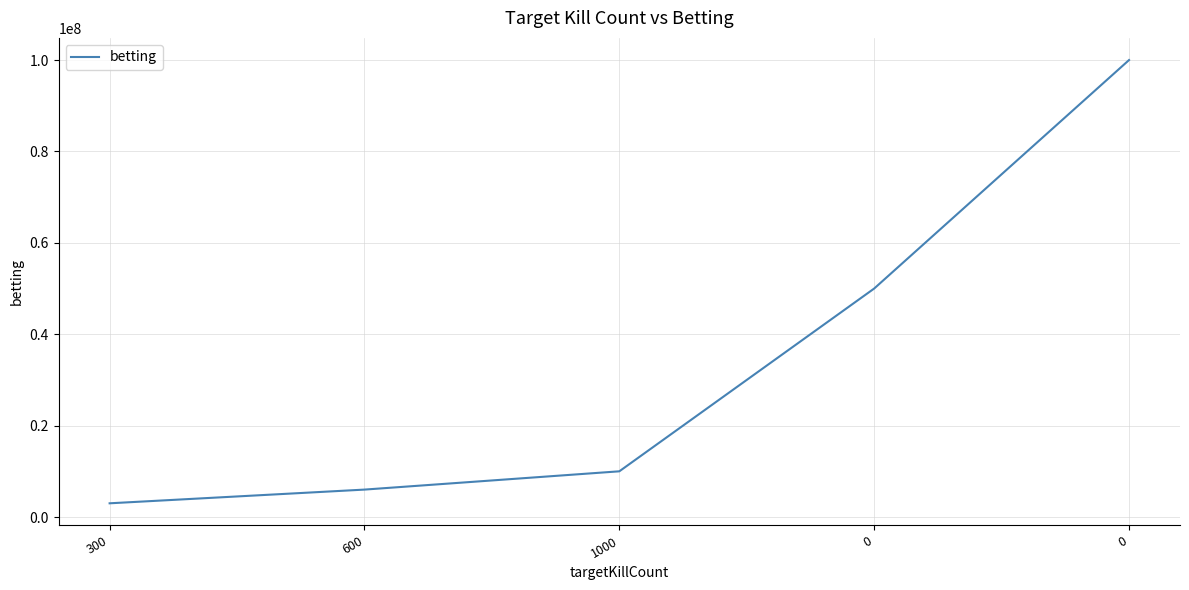

Reading right to left, list all the values displayed in this chart.

0=100000000	0=50000000	1000=10000000	600=6000000	300=3000000